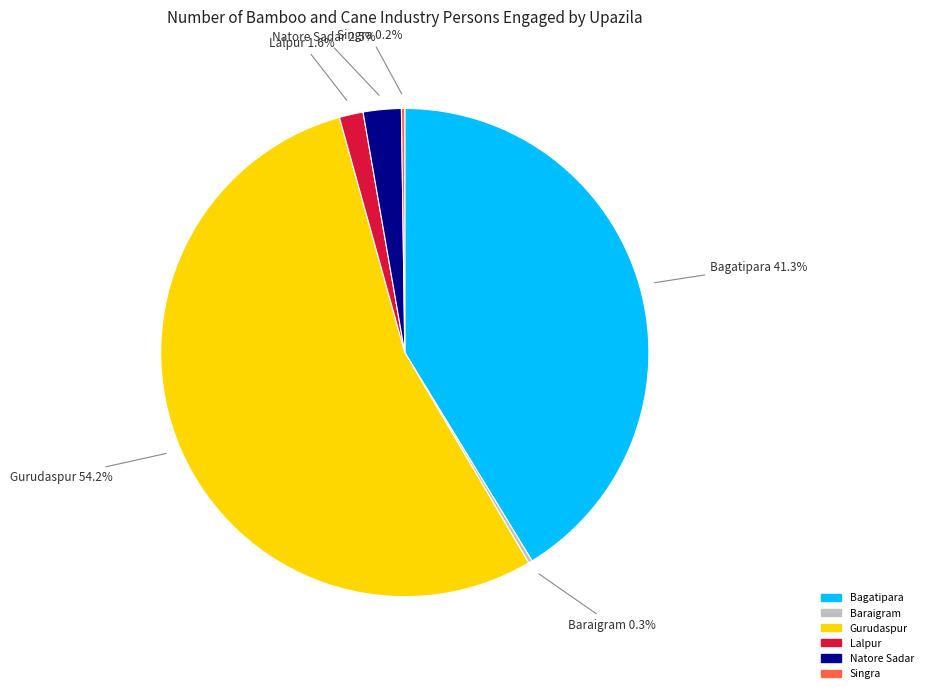

Which category has the biggest portion of the pie?

Gurudaspur